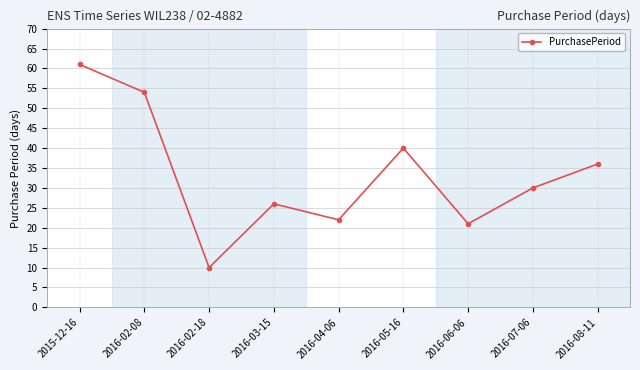

What position from the left is 2016-06-06?

7